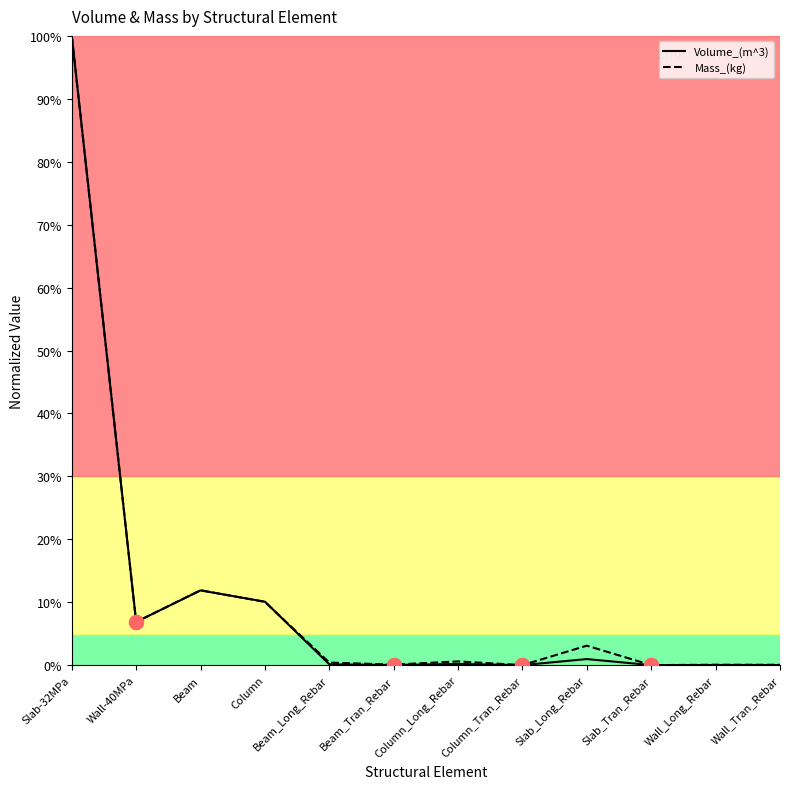

What are all the series names shown in the legend?

Volume_(m^3), Mass_(kg)